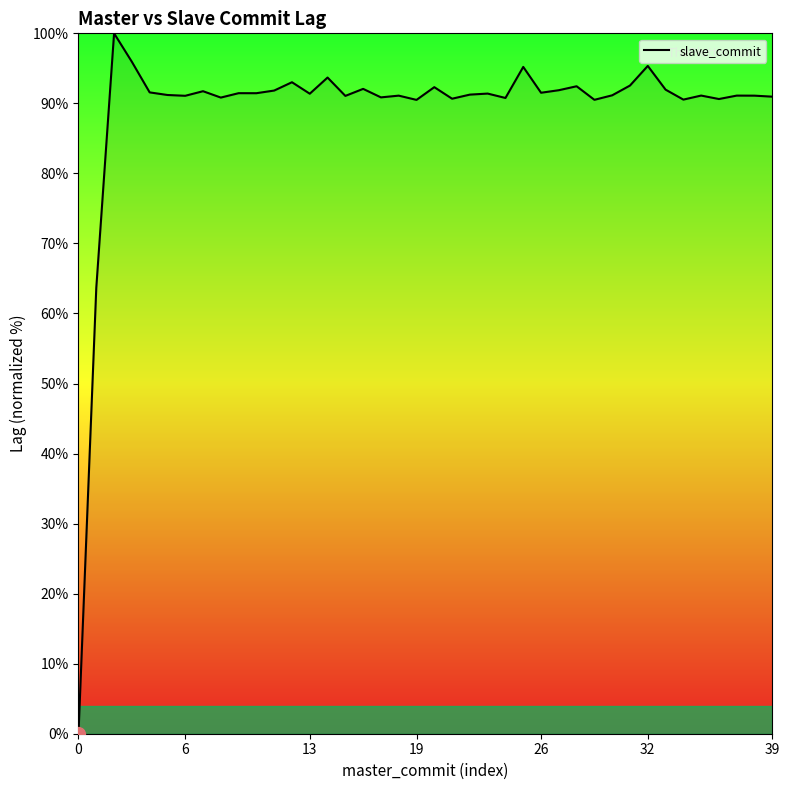

What is the maximum value shown in the chart?

100.0